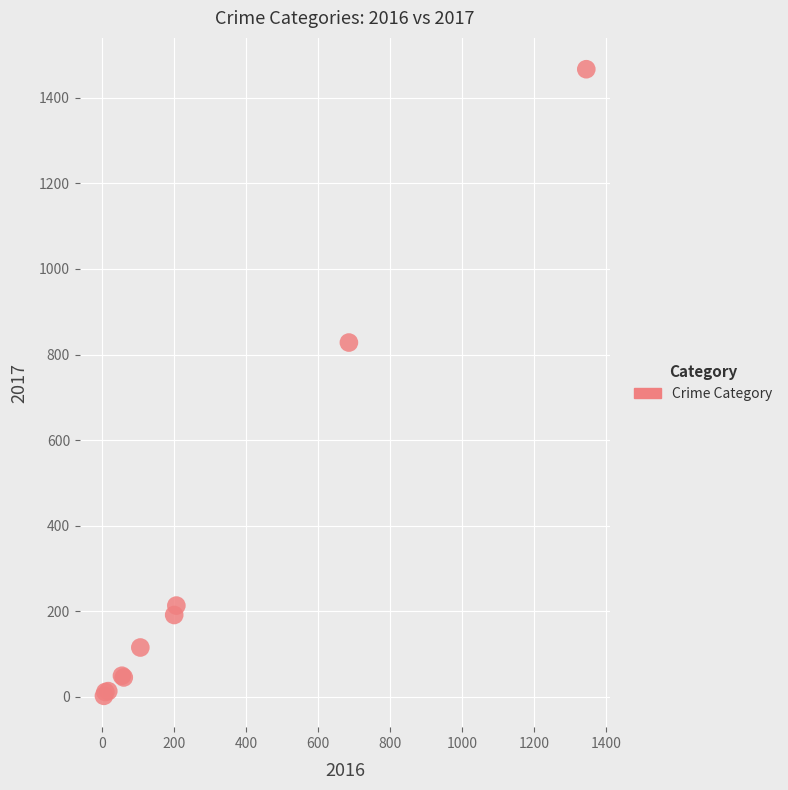

What Y value in the scatter plot is closest to 734?

828